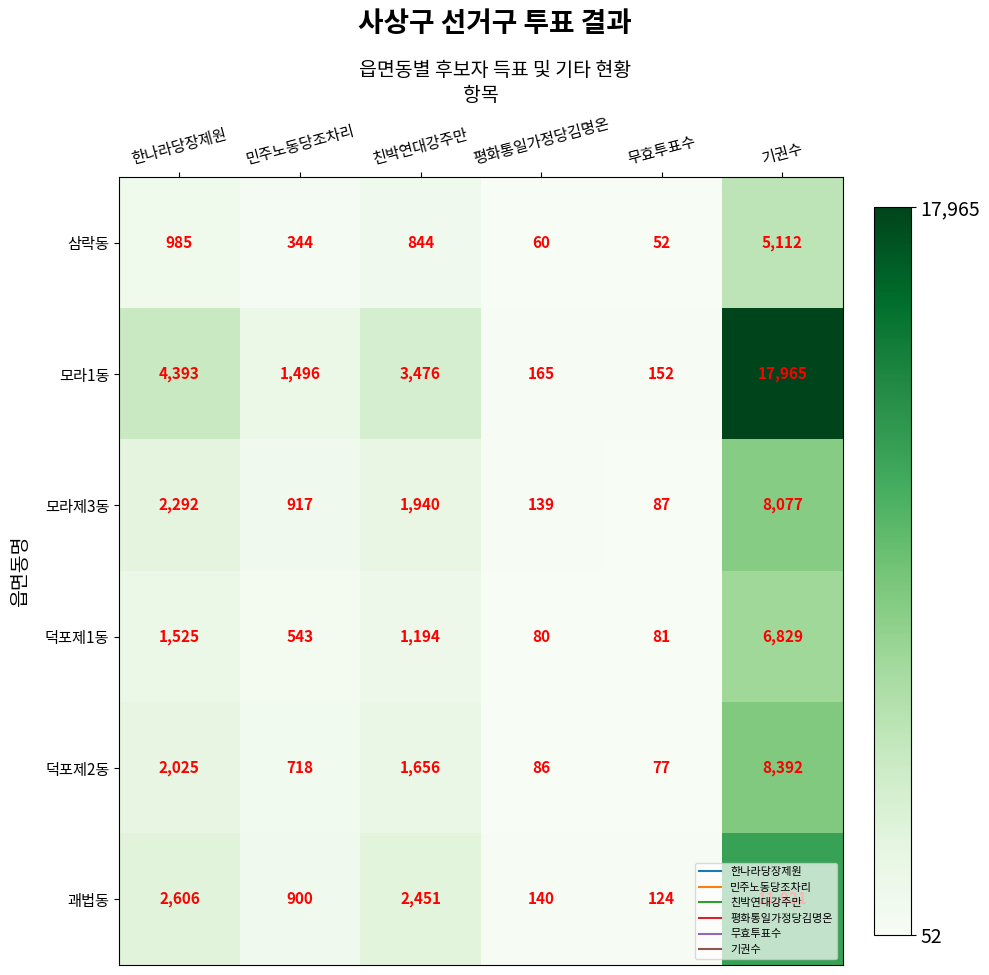

How many series are shown in this chart?

6